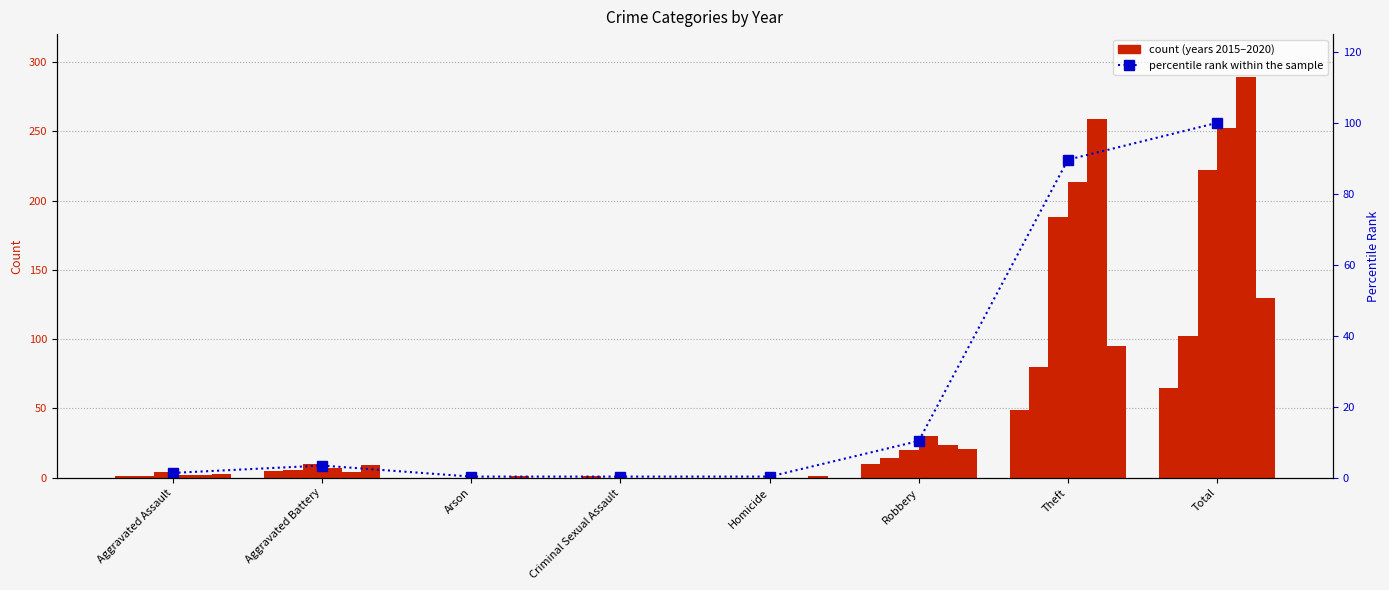

Count the number of values greater than 3.

4